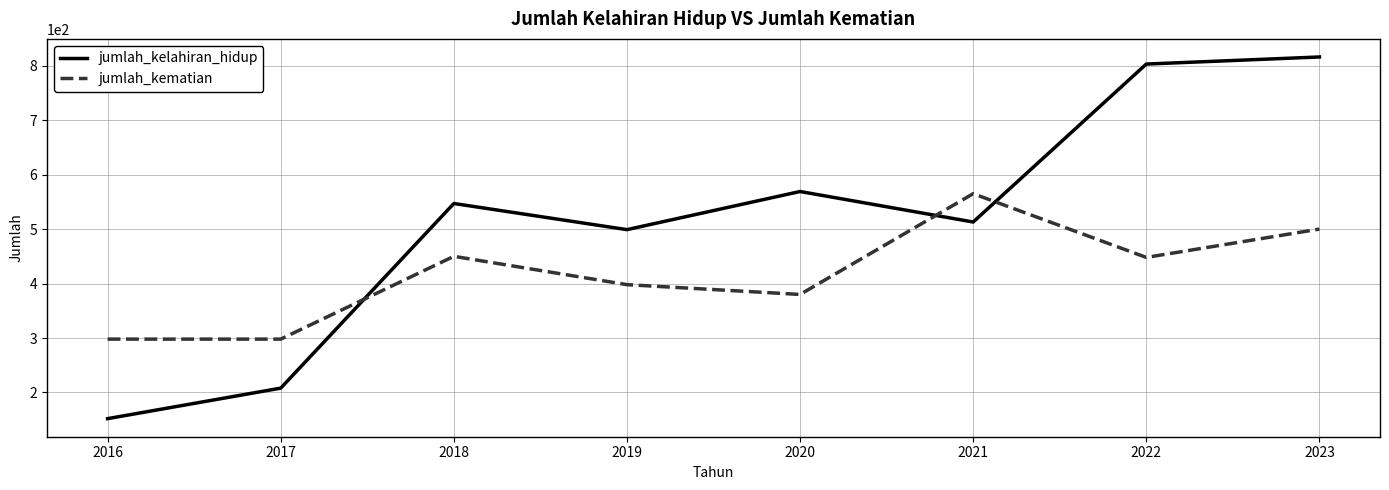

What is the spread (max minus min) of values at 2018?

97